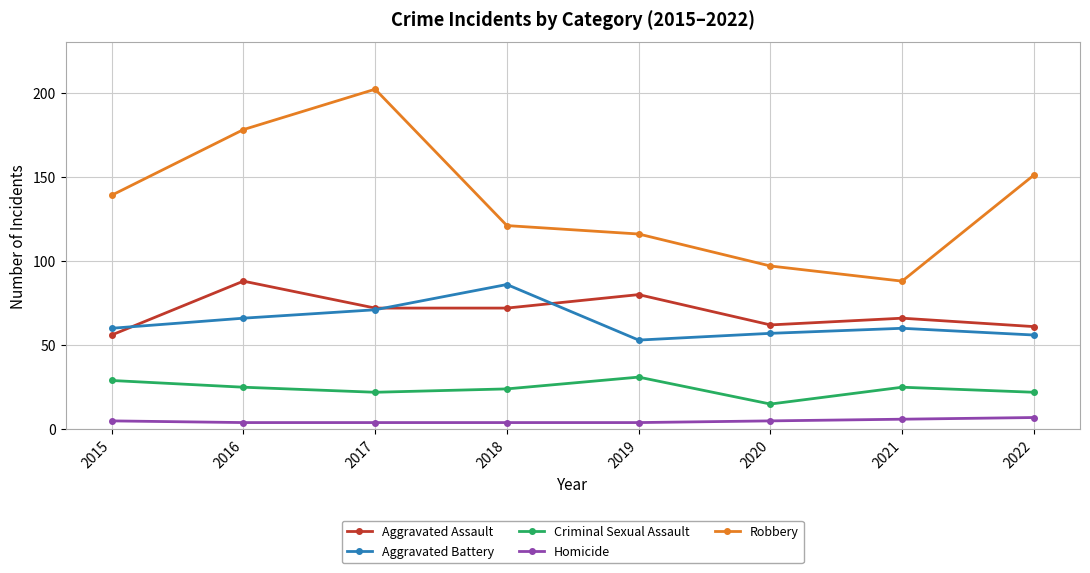

At 2019, list the series in order from largest to smallest.

Robbery, Aggravated Assault, Aggravated Battery, Criminal Sexual Assault, Homicide